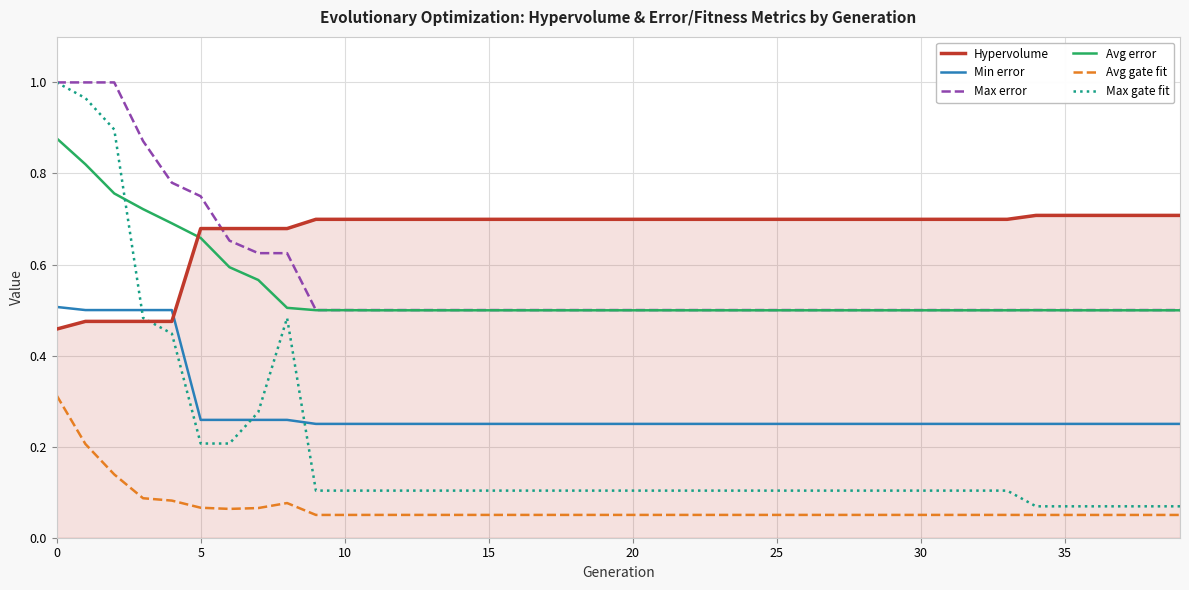

Does the chart display data point markers on the line(s)?

No